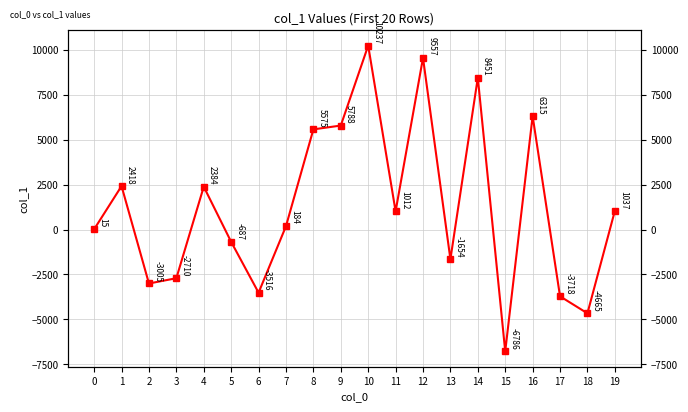

How many lines are shown in the chart?

1